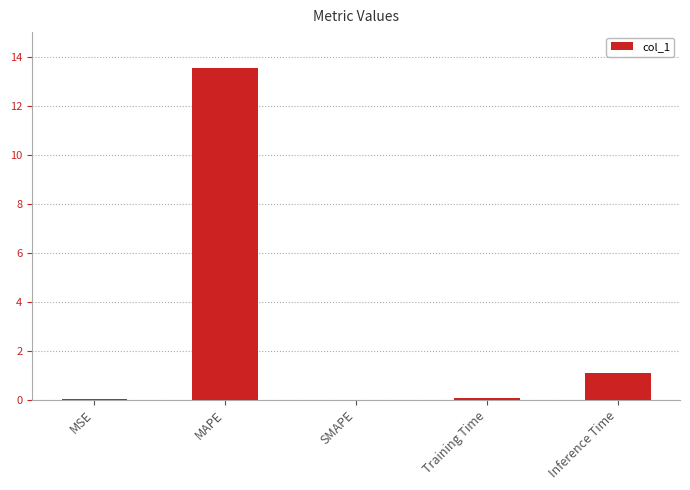

Between SMAPE and Inference Time, which is larger?

Inference Time